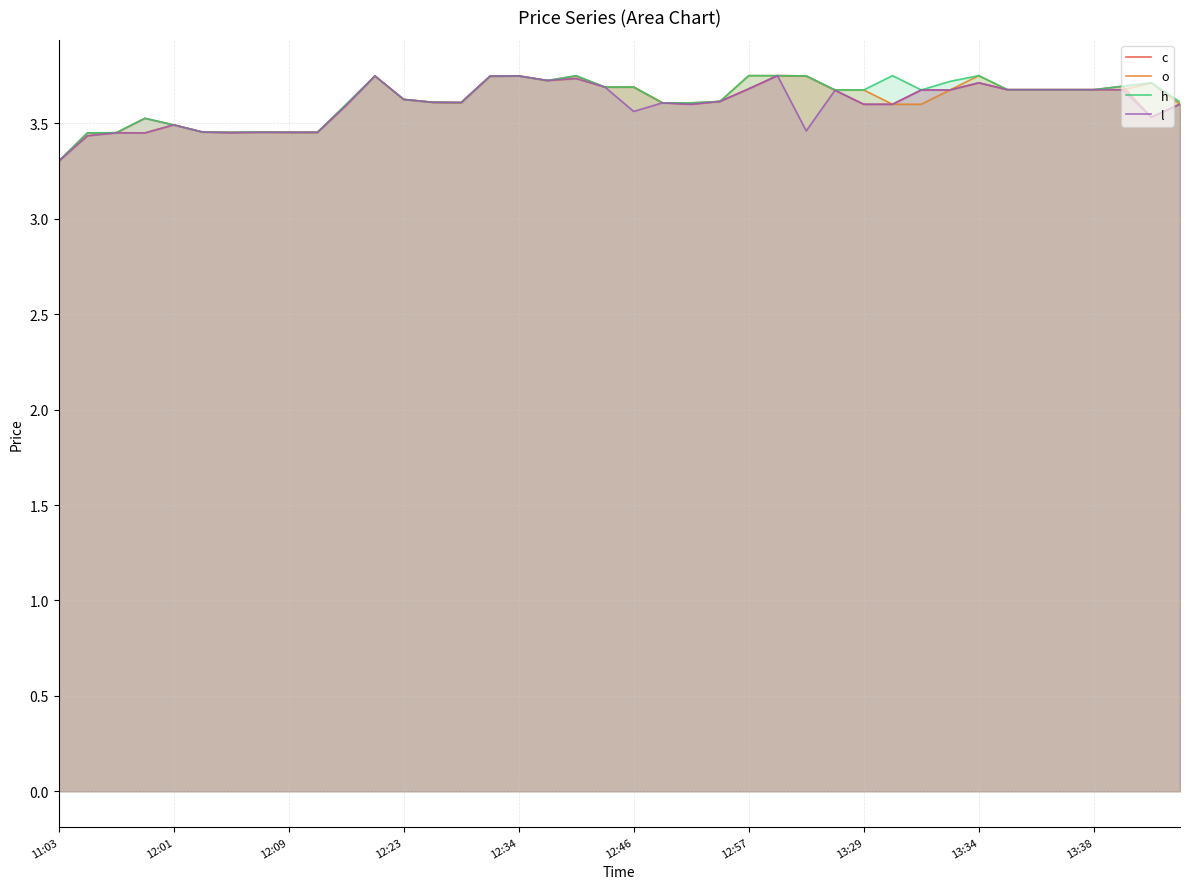

At which label is o closest to 3?

11:03